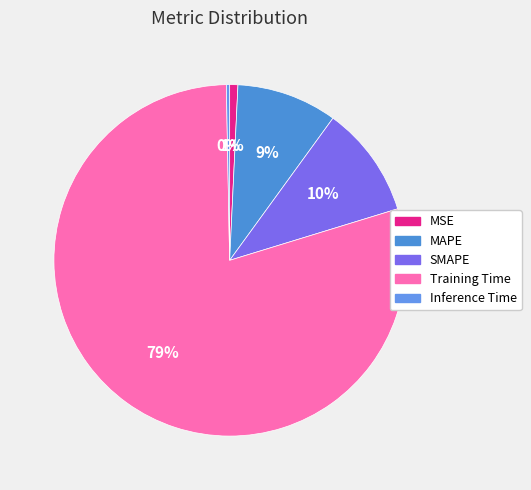

To the nearest percent, what is the combined percentage of MSE and MAPE?

10%